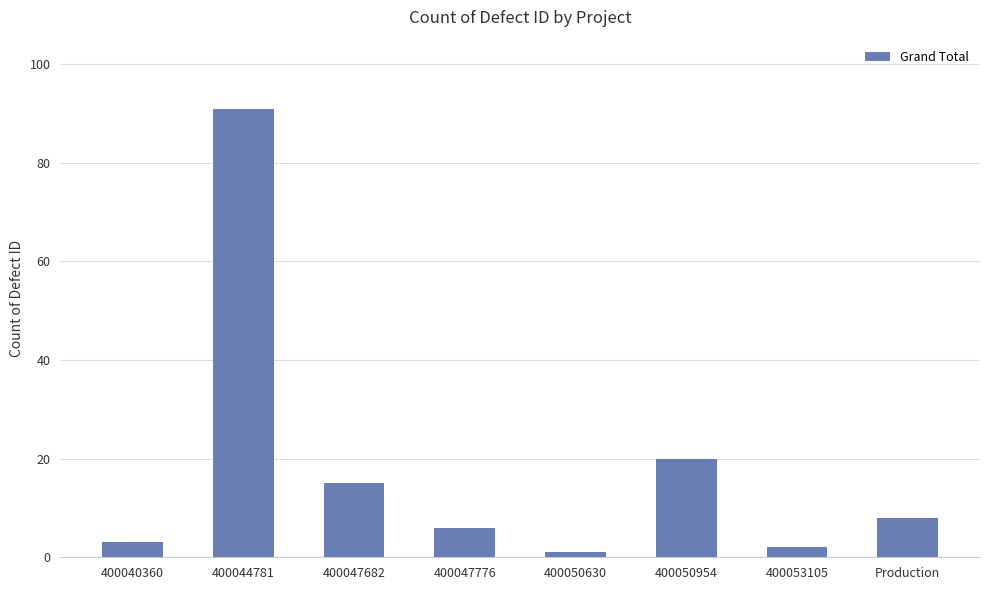

What is the difference between the maximum and minimum values?

90